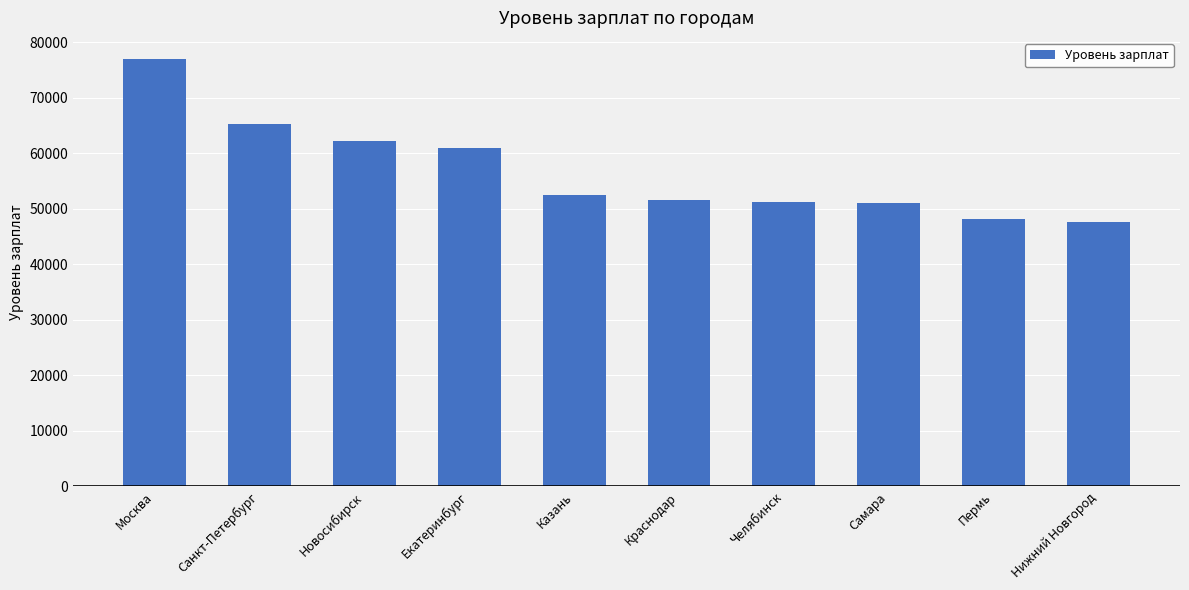

Which category has the highest value across all series?

Москва